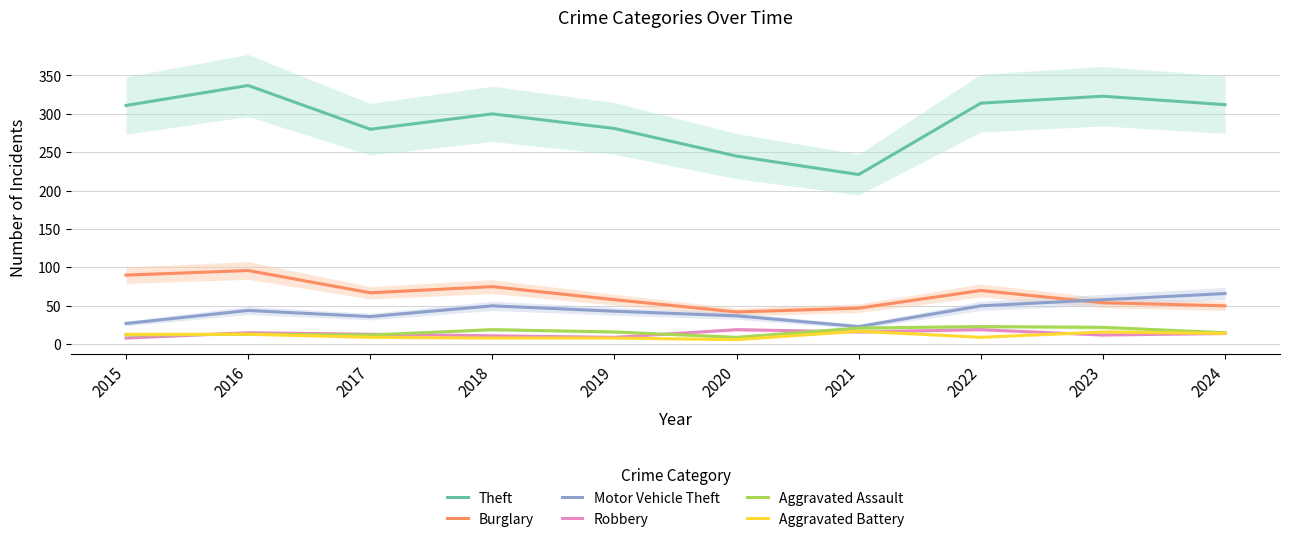

Reading left to right, extract all data points from this chart.

Theft: 2015=311	2016=337	2017=280	2018=300	2019=281	2020=245	2021=221	2022=314	2023=323	2024=312
Burglary: 2015=90	2016=96	2017=67	2018=75	2019=58	2020=42	2021=47	2022=70	2023=54	2024=50
Motor Vehicle Theft: 2015=27	2016=44	2017=36	2018=50	2019=43	2020=37	2021=23	2022=50	2023=58	2024=66
Robbery: 2015=8	2016=15	2017=13	2018=11	2019=9	2020=19	2021=16	2022=19	2023=12	2024=14
Aggravated Assault: 2015=12	2016=13	2017=12	2018=19	2019=16	2020=9	2021=21	2022=23	2023=22	2024=15
Aggravated Battery: 2015=13	2016=13	2017=9	2018=8	2019=8	2020=6	2021=17	2022=9	2023=16	2024=14